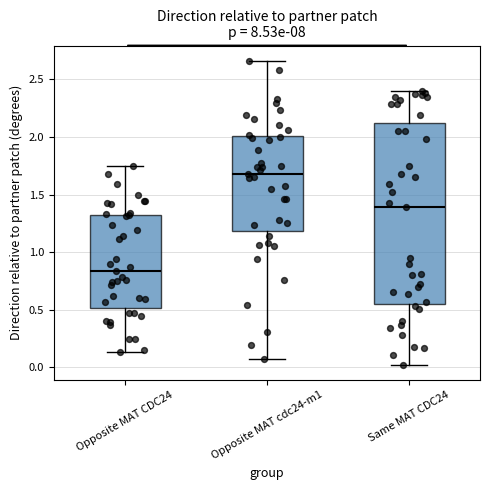

Comparing the boxes themselves (not the whiskers), which one is the tallest?

Same MAT CDC24